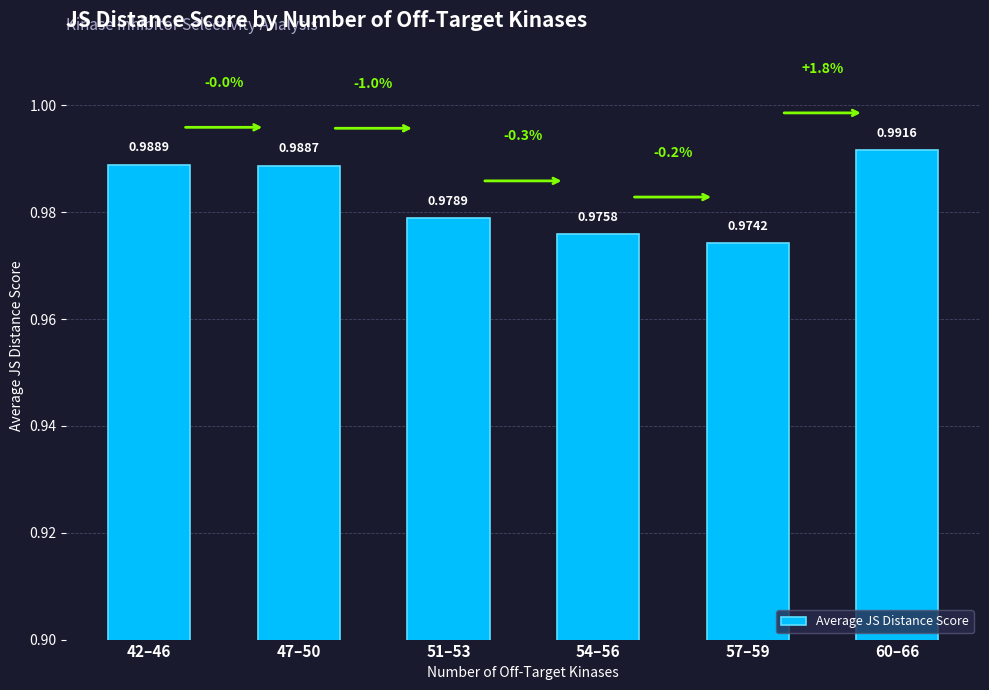

Where is the data nearest to the value 0?

57–59